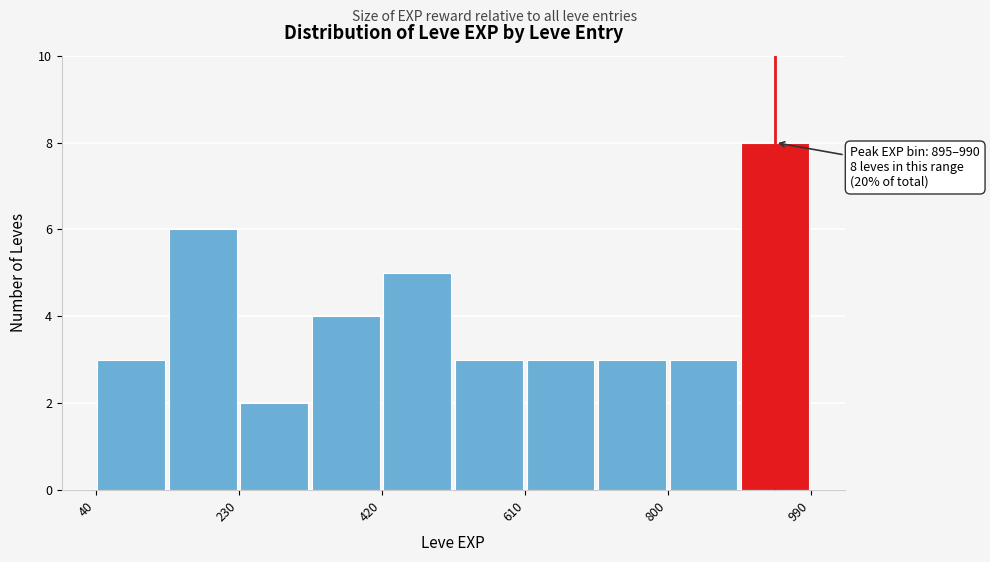

Which range on the x-axis has the tallest bar?

895 to 990